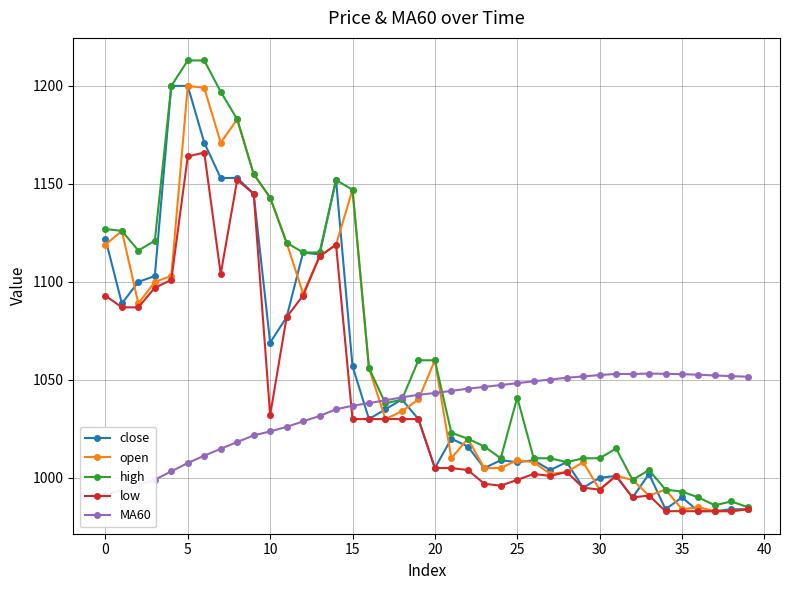

What is the value of the MA60 point at the 32nd from the left?

1053.0